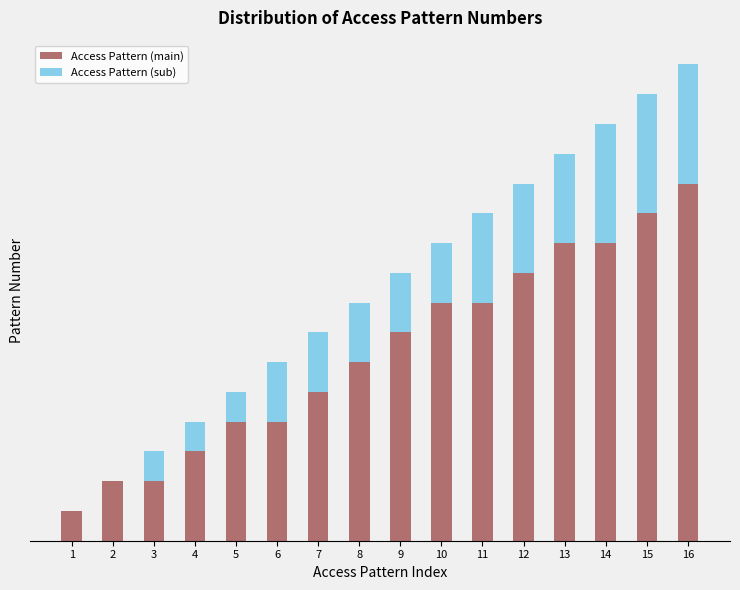

Count the Access Pattern (sub) values in the range 1 to 3.

11